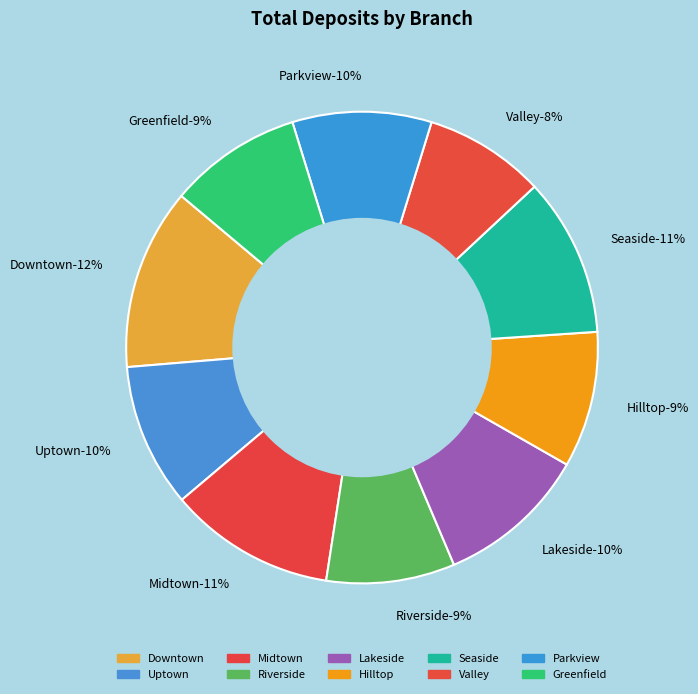

What percentage is the Midtown slice, to the nearest percent?

11%